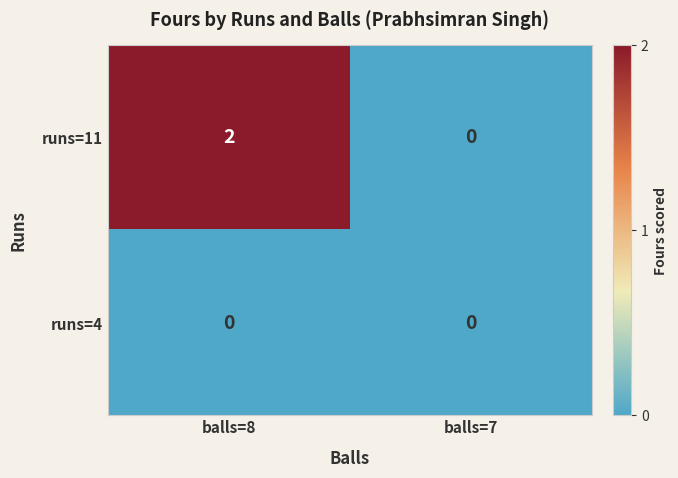

Which category has the highest value across all series?

balls=8